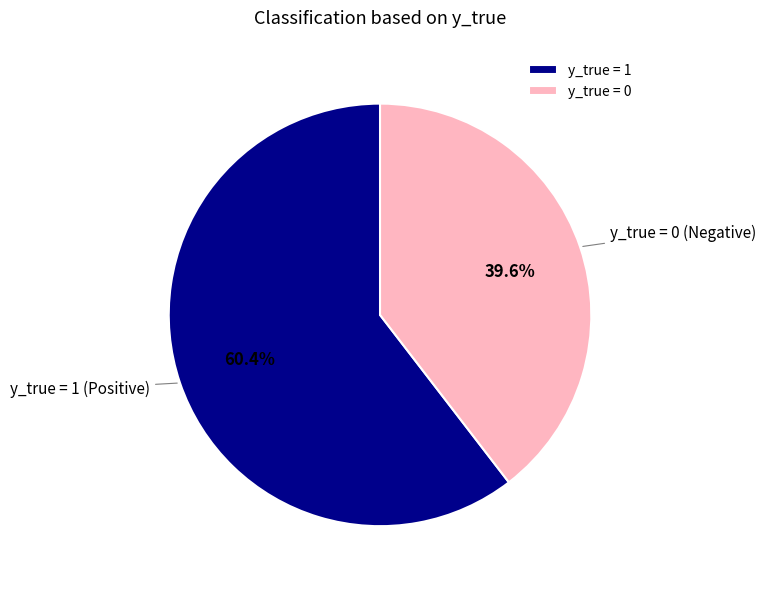

Is it true that y_true = 0 is 40% of the pie?

True